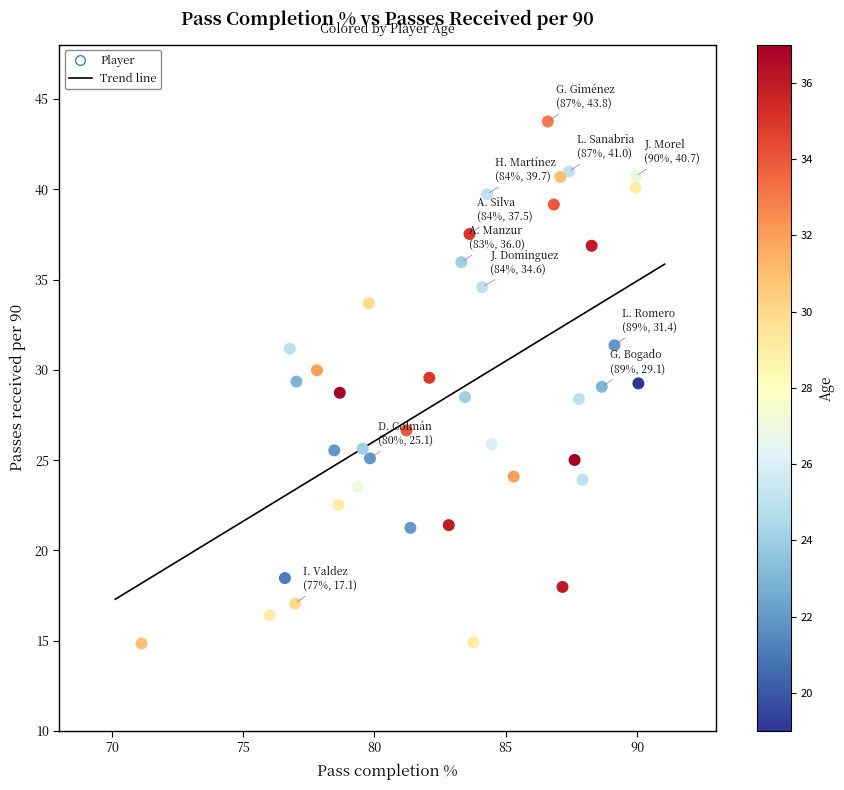

What is the range of X values (max minus min)?

18.9